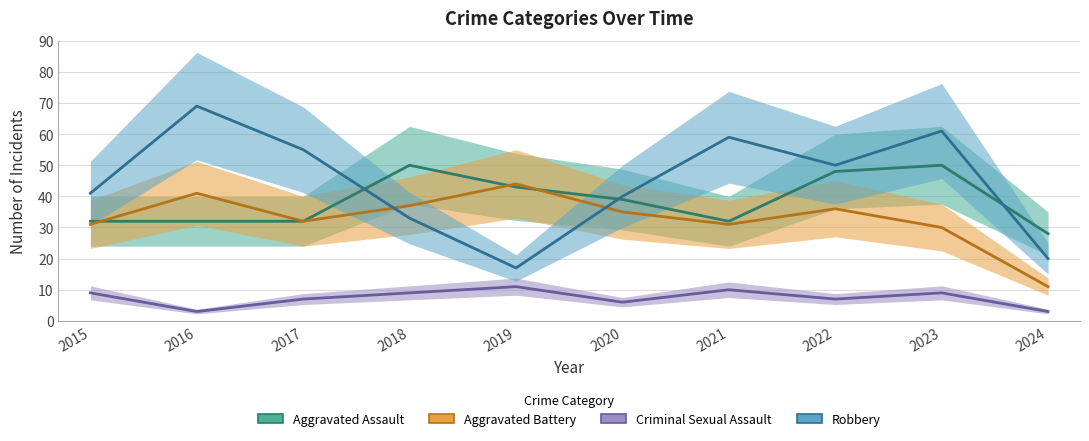

Which category has the highest value across all series?

2016